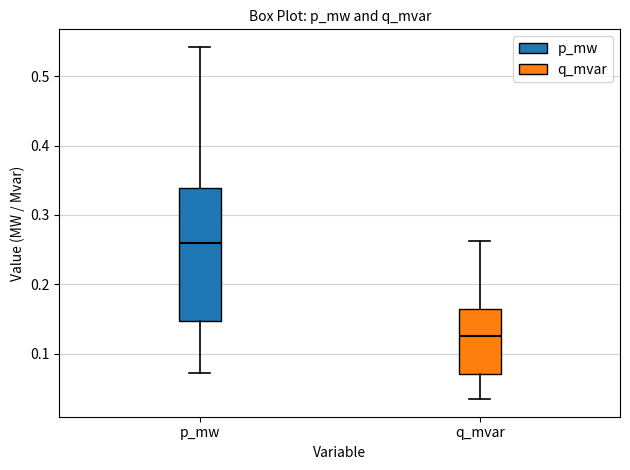

Which box has the highest median line?

p_mw